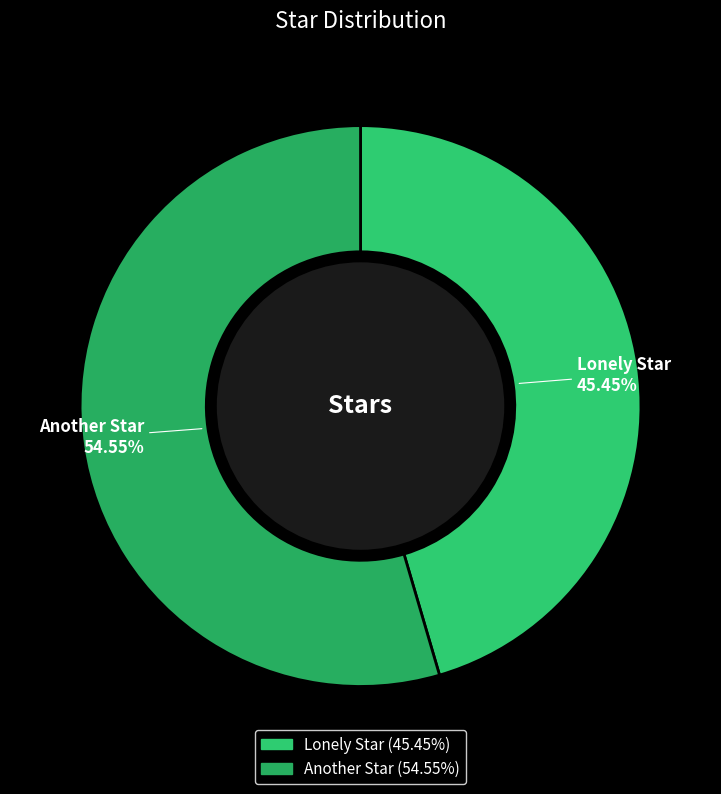

To the nearest percent, what is the combined percentage of Another Star and Lonely Star?

100%